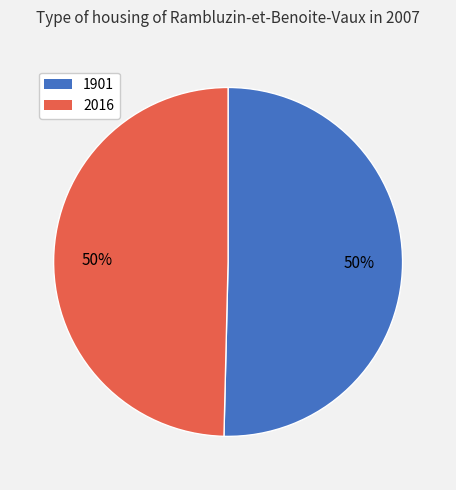

Which category accounts for the majority?

1901